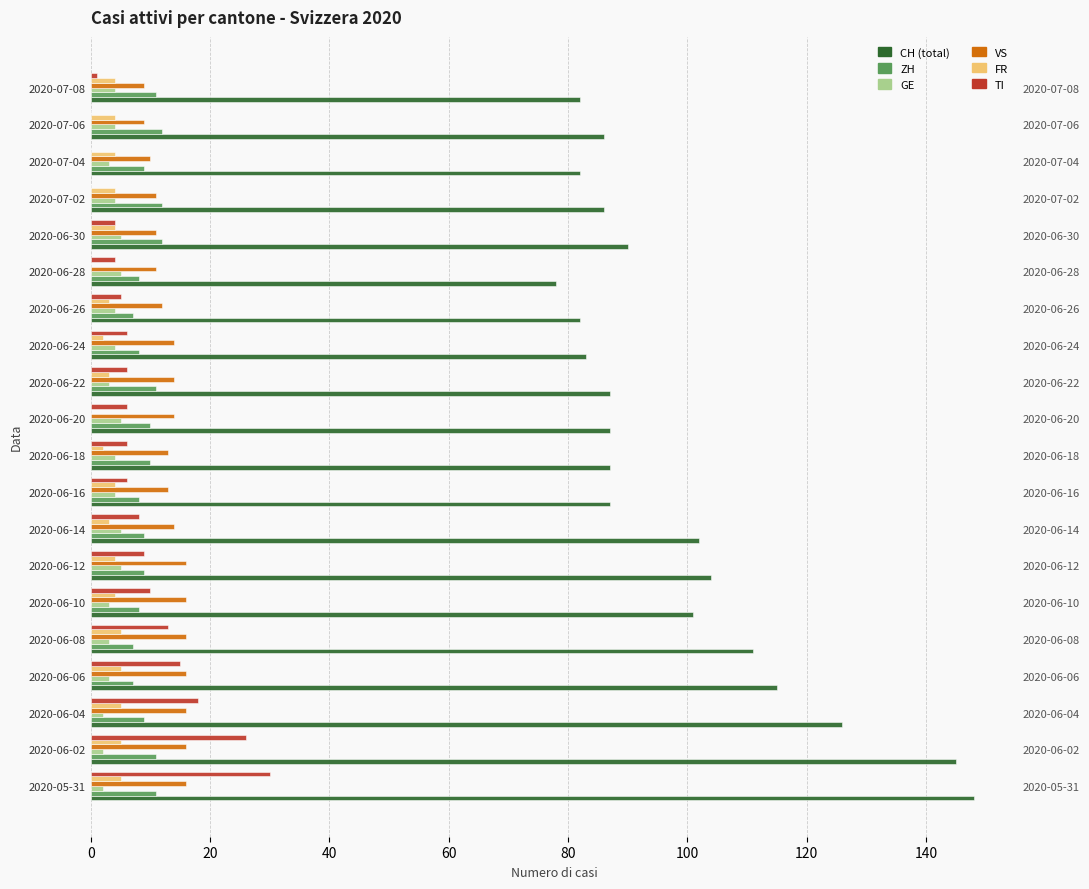

What is the value of the GE bar at the 19th from the left?

4